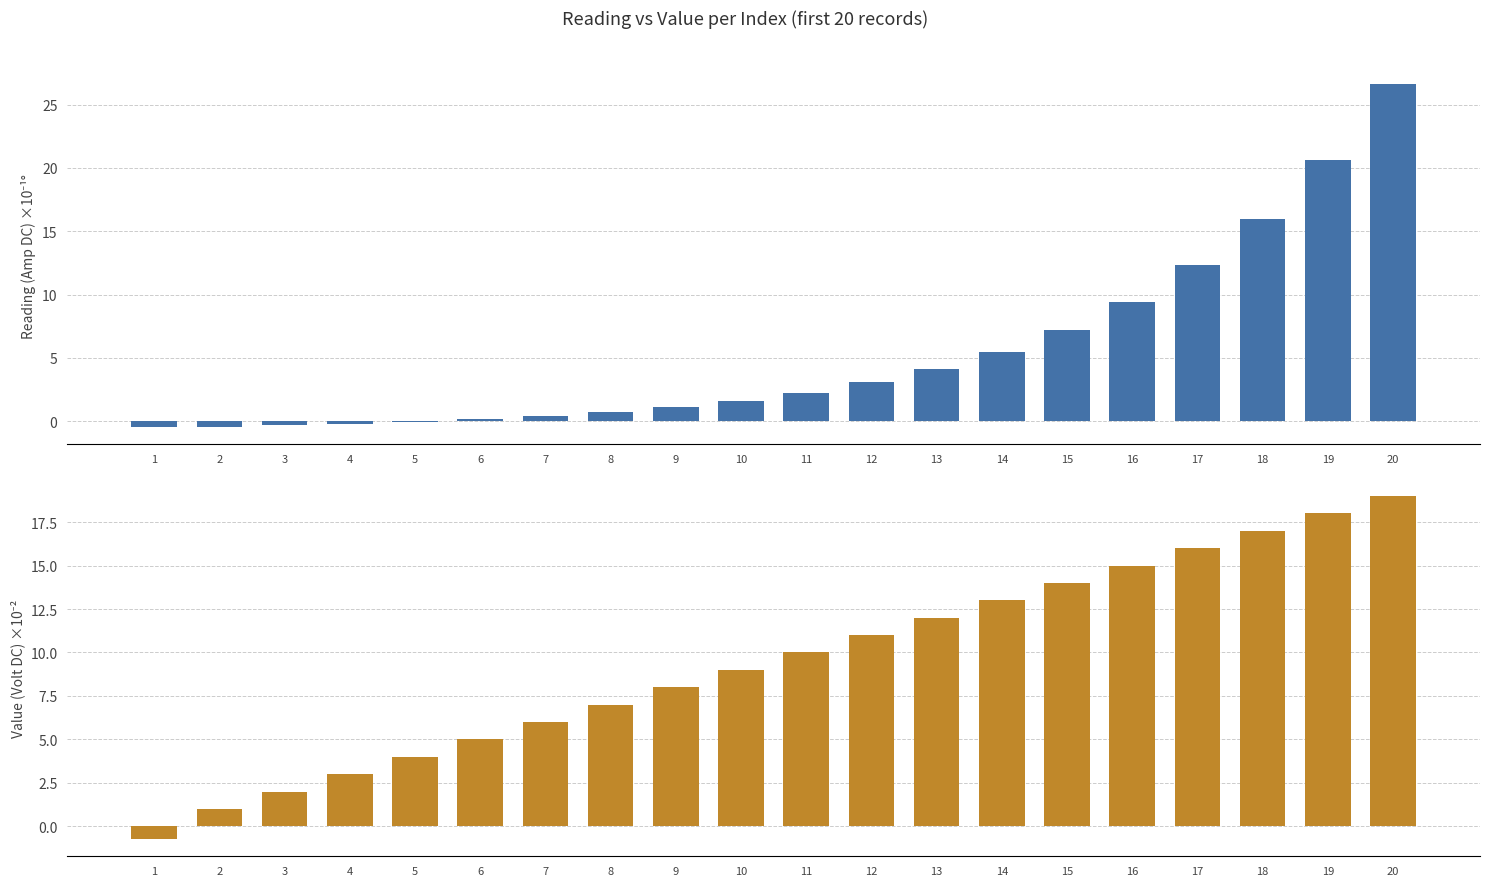

How many values in the Reading (Amp DC) x1e-10 series are below 2?

10